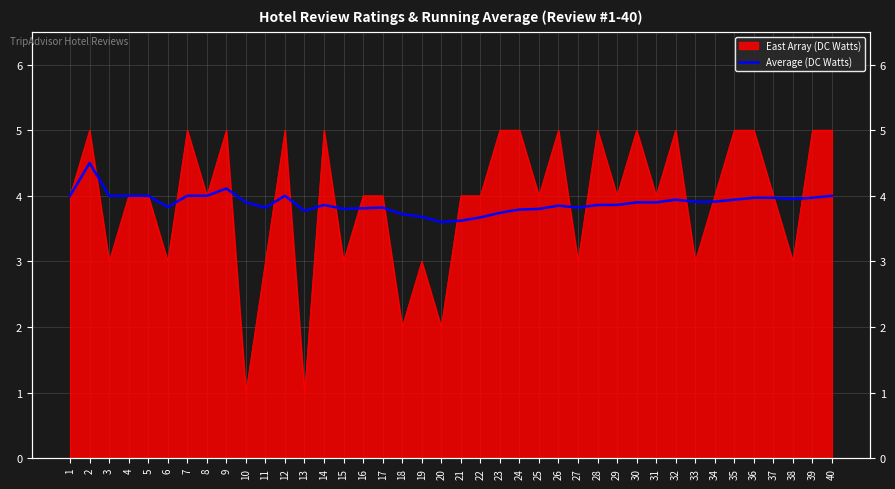

Reading right to left, list all the values displayed in this chart.

4.0	4.0	4.0	4.0	4.0	3.9	3.9	3.9	3.9	3.9	3.9	3.9	3.9	3.8	3.9	3.8	3.8	3.7	3.7	3.6	3.6	3.7	3.7	3.8	3.8	3.8	3.9	3.8	4.0	3.8	3.9	4.1	4.0	4.0	3.8	4.0	4.0	4.0	4.5	4.0